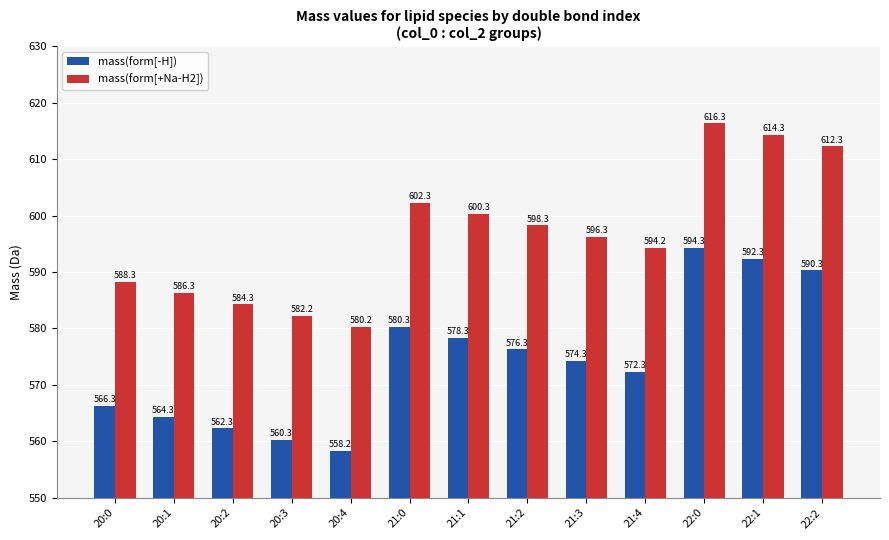

Which label corresponds to the smallest value in the chart?

20:4